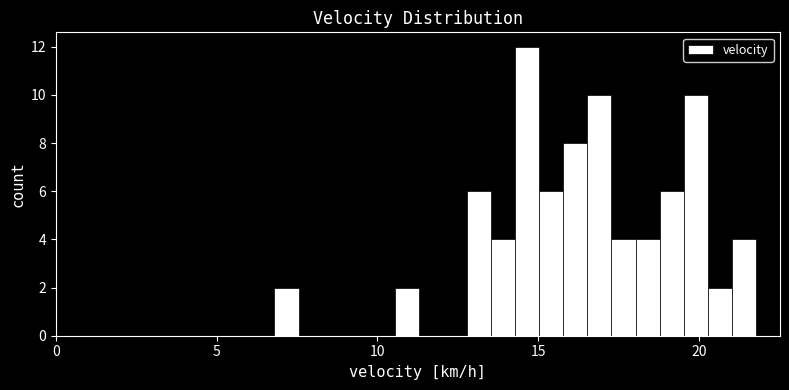

Around what value on the x-axis is the tallest bar? Give the approximate position of its centre, as read against the axis.

14.5